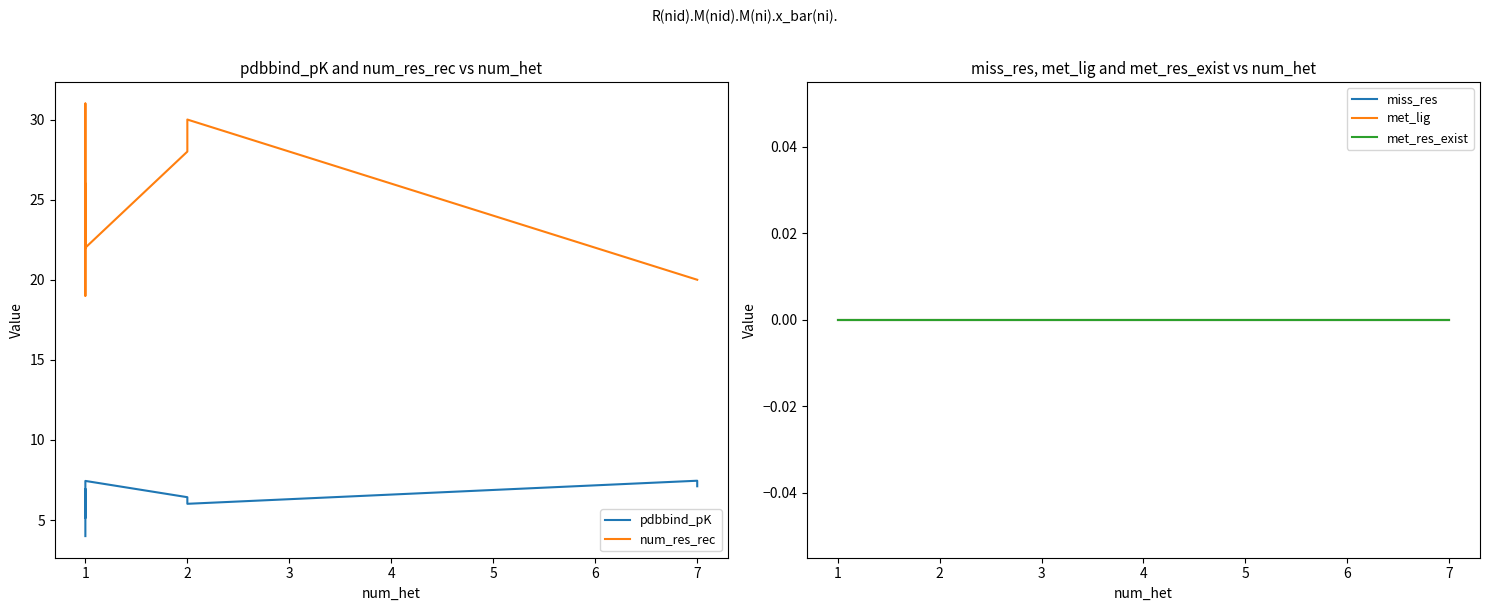

True or false: pdbbind_pK and met_lig intersect in this chart.

False